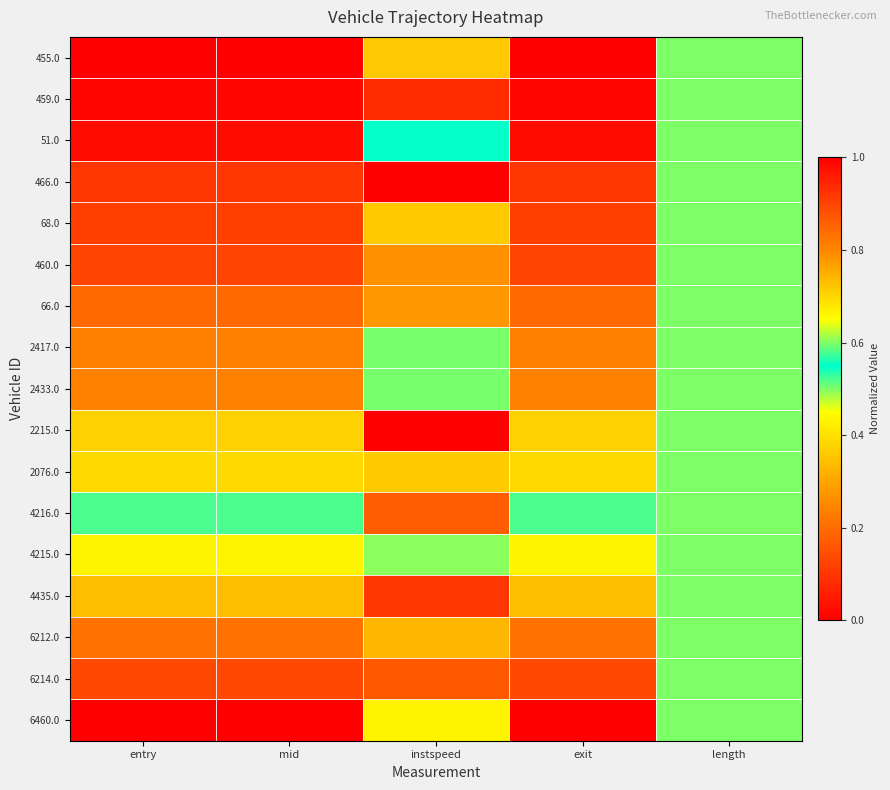

Reading left to right, extract all data points from this chart.

455.0: entry=0.0	mid=0.0	instspeed=0.7	exit=0.0	length=0.5
459.0: entry=0.0	mid=0.0	instspeed=0.1	exit=0.0	length=0.5
51.0: entry=0.0	mid=0.0	instspeed=0.6	exit=0.0	length=0.5
466.0: entry=0.1	mid=0.1	instspeed=0.0	exit=0.1	length=0.5
68.0: entry=0.1	mid=0.1	instspeed=0.4	exit=0.1	length=0.5
460.0: entry=0.1	mid=0.1	instspeed=0.3	exit=0.1	length=0.5
66.0: entry=0.2	mid=0.2	instspeed=0.3	exit=0.2	length=0.5
2417.0: entry=0.2	mid=0.2	instspeed=0.6	exit=0.2	length=0.5
2433.0: entry=0.2	mid=0.2	instspeed=0.6	exit=0.2	length=0.5
2215.0: entry=0.4	mid=0.4	instspeed=1.0	exit=0.4	length=0.5
2076.0: entry=0.4	mid=0.4	instspeed=0.4	exit=0.4	length=0.5
4216.0: entry=0.5	mid=0.5	instspeed=0.2	exit=0.5	length=0.5
4215.0: entry=0.7	mid=0.7	instspeed=0.6	exit=0.7	length=0.5
4435.0: entry=0.7	mid=0.7	instspeed=0.1	exit=0.7	length=0.5
6212.0: entry=0.8	mid=0.8	instspeed=0.7	exit=0.8	length=0.5
6214.0: entry=0.9	mid=0.9	instspeed=0.9	exit=0.9	length=0.5
6460.0: entry=1.0	mid=1.0	instspeed=0.4	exit=1.0	length=0.5